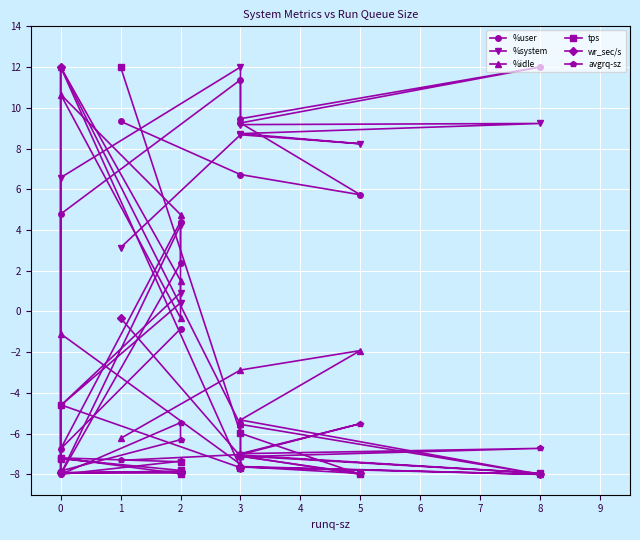

Reading left to right, transcribe all the data shown in this chart.

%user: 9.3	6.7	5.7	9.3	12.0	9.5	11.4	4.8	-8.0	2.4	4.4	-6.7	-0.9
%system: 3.1	8.7	8.2	8.7	9.2	9.2	12.0	6.6	-8.0	4.2	0.4	-4.6	0.9
%idle: -6.2	-2.9	-1.9	-5.3	-8.0	-5.5	-7.5	-1.1	12.0	1.5	-0.3	10.7	4.8
tps: 12.0	-6.0	-8.0	-7.1	-7.9	-7.1	-7.7	-4.6	-7.2	-7.8	-8.0	-7.2	-7.4
wr_sec/s: -0.3	-7.1	-8.0	-7.6	-8.0	-7.6	-7.7	12.0	-7.9	-7.9	-7.9	-7.9	-7.8
avgrq-sz: -7.3	-7.0	-5.5	-7.0	-6.7	-7.1	-5.6	12.0	-7.8	-6.3	-5.5	-8.0	-7.4